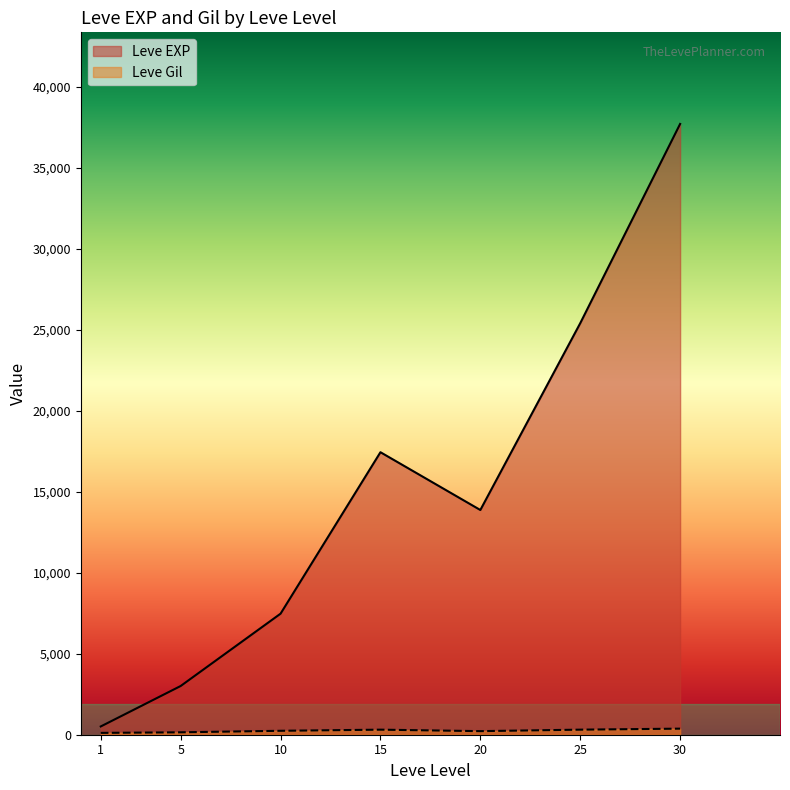

At which category is the sum across all series the highest?

30